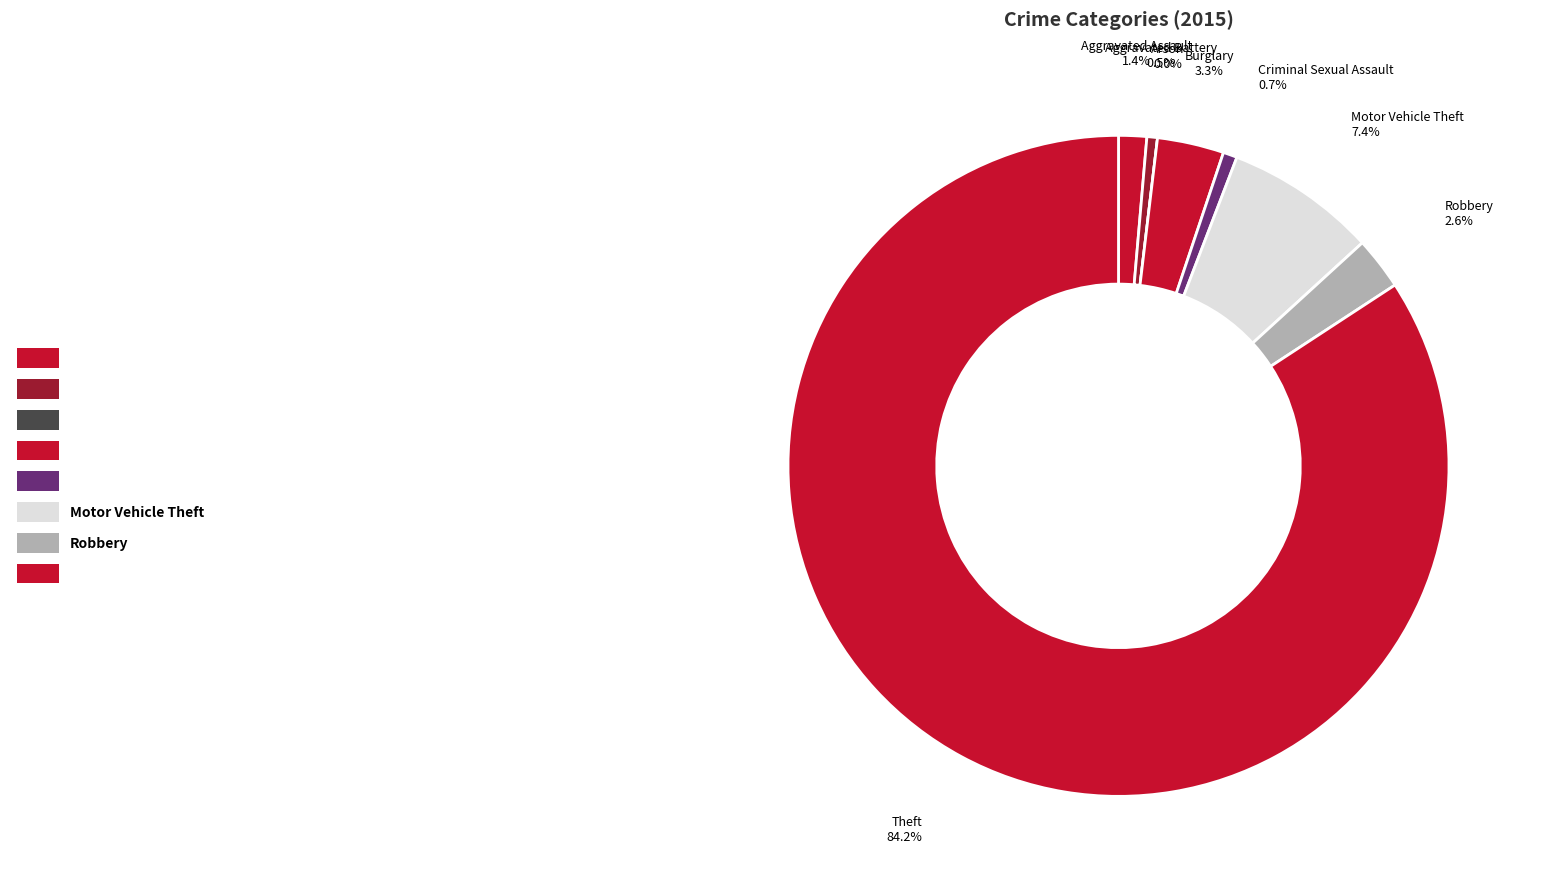

To the nearest percent, what is the combined percentage of Theft and Aggravated Battery?

85%